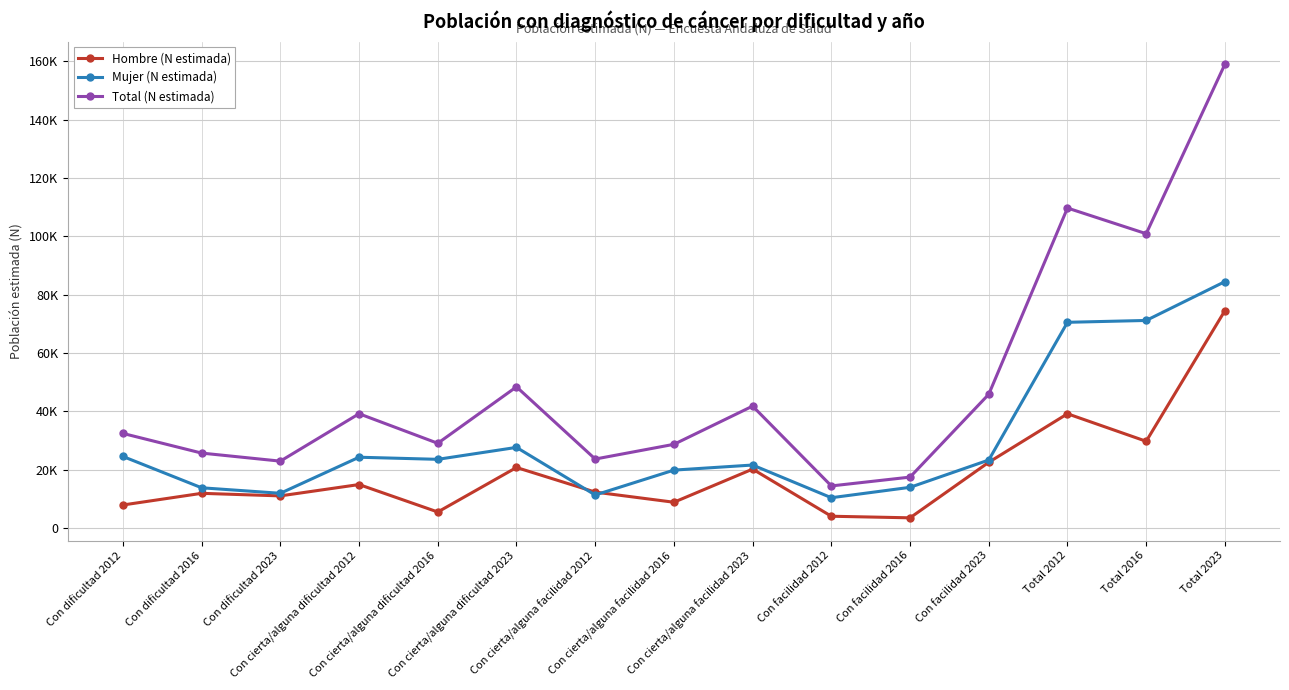

Does the chart have visible grid lines?

Yes